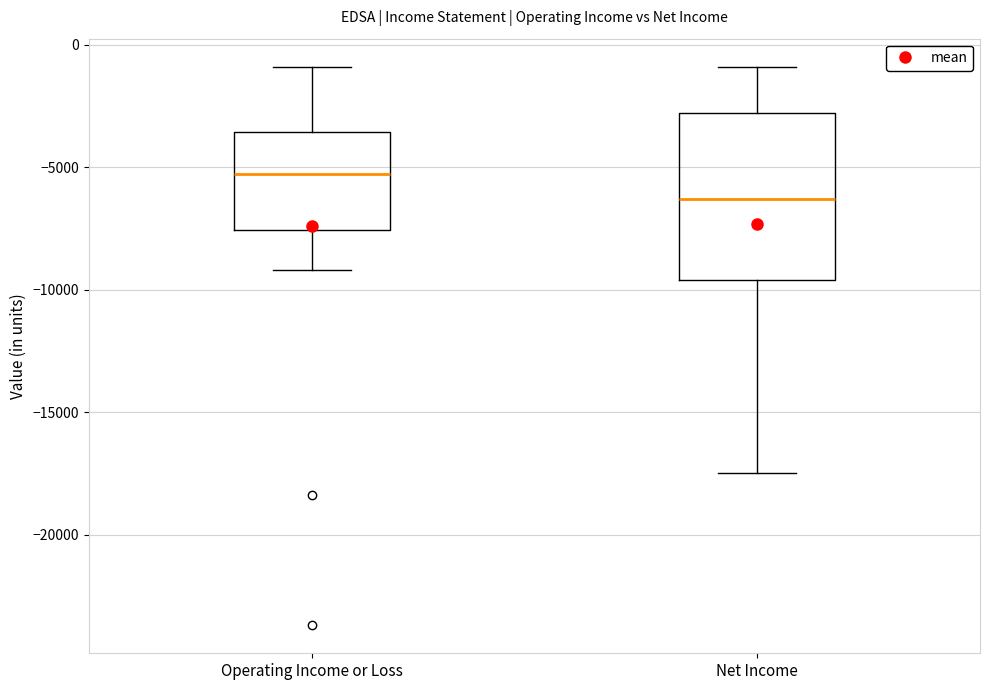

Reading left to right, read every box against the y-axis: the position of its median line, the range the box covers, and the ends of its whiskers. The values are not printed on the chart, so give them approximately, as read against the axis.

Operating Income or Loss: median -5500, box -7500 to -3500, whiskers -9000 to -1000
Net Income: median -6500, box -9500 to -3000, whiskers -17500 to -1000